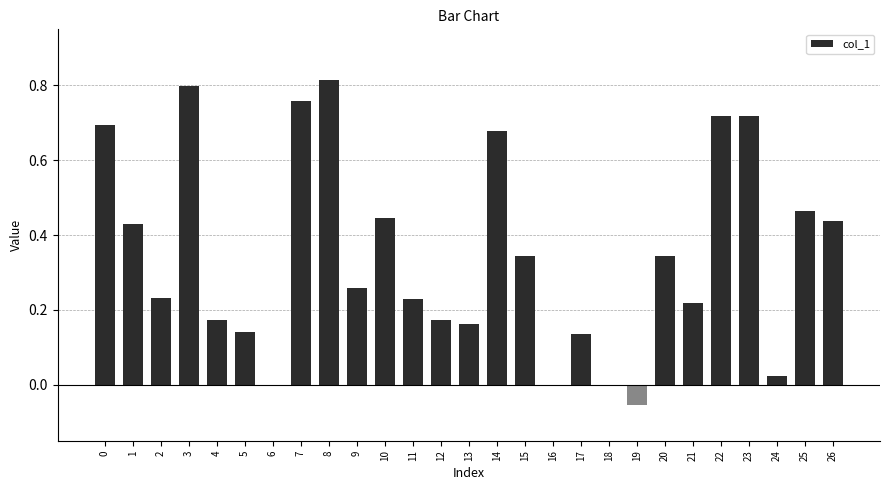

What is the sum of all values?

9.3